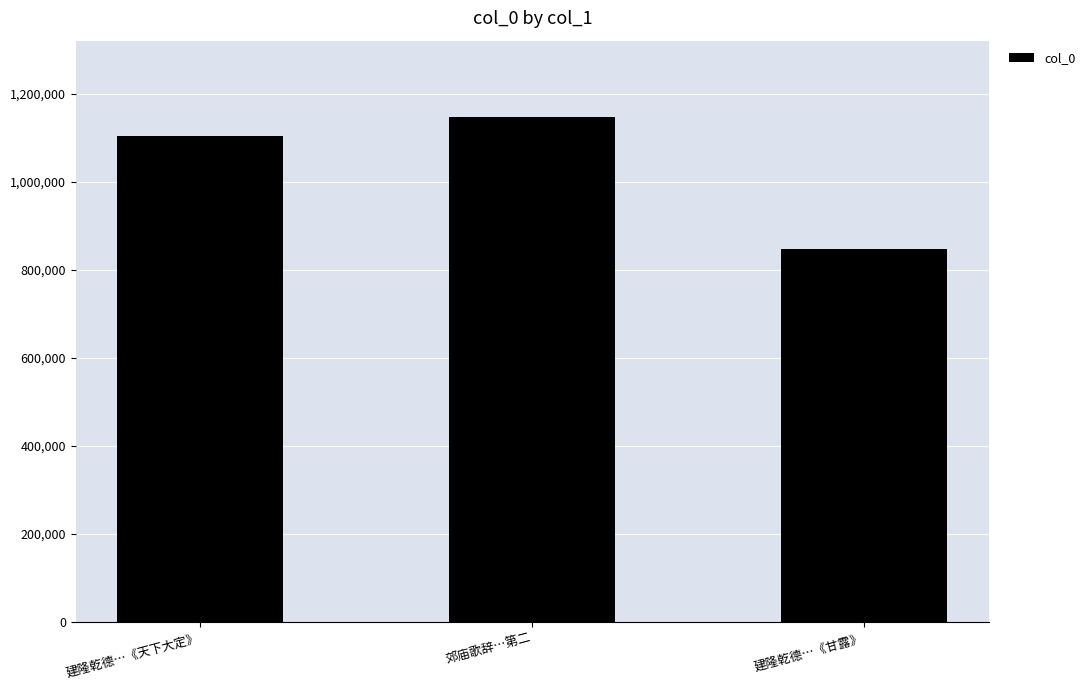

Is it true that the value at 郊庙歌辞…第二 is 1905824?

False